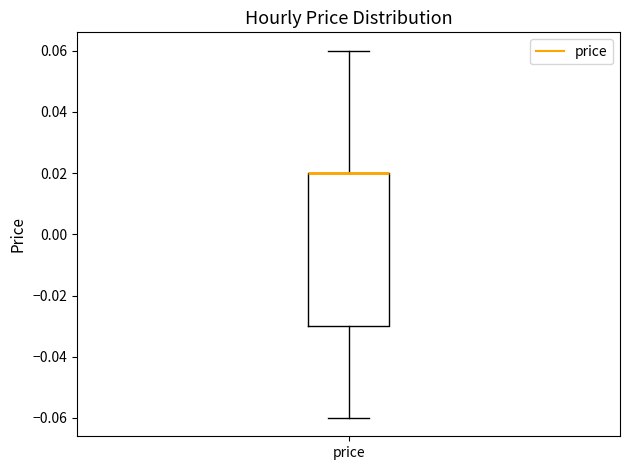

Transcribe this box plot: give where the median line is, the range the box spans, and where the two whiskers end, as read against the y-axis. The values are not printed on the chart, so give them approximately, as read against the axis.

median 0.02 (drawn on the box's upper edge), box -0.03 to 0.02, whiskers -0.06 to 0.06